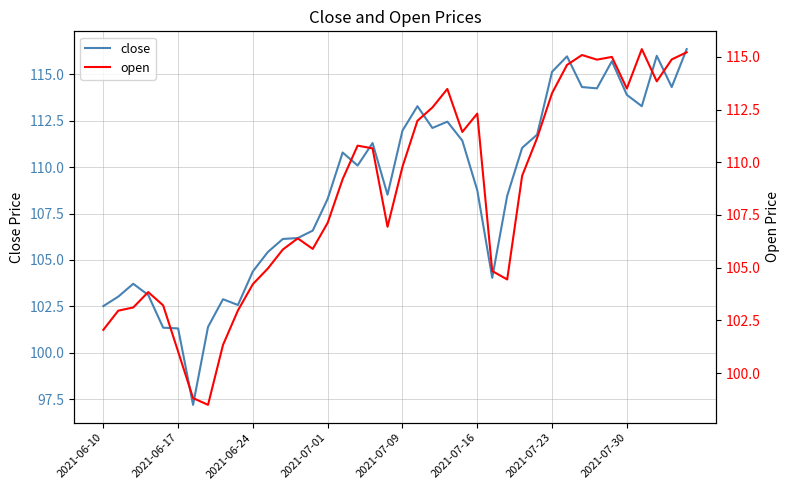

In open, how many points are higher than both neighbors (excluding endpoints)?

8